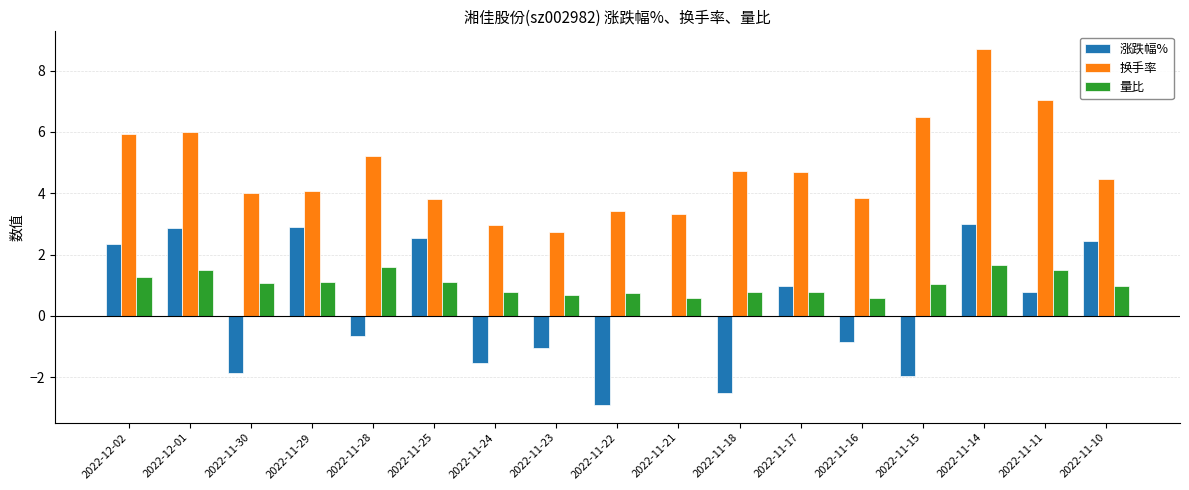

Which series has the largest total across all categories?

换手率